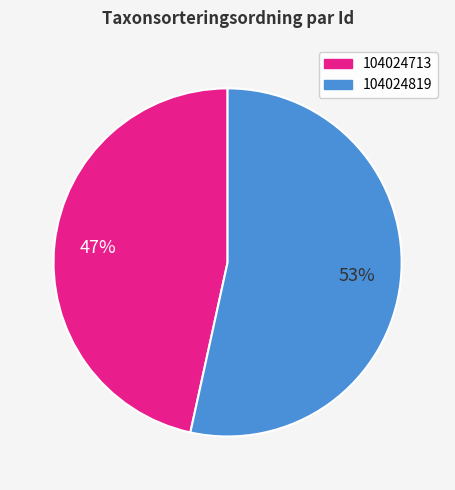

How many slices are in this pie chart?

2